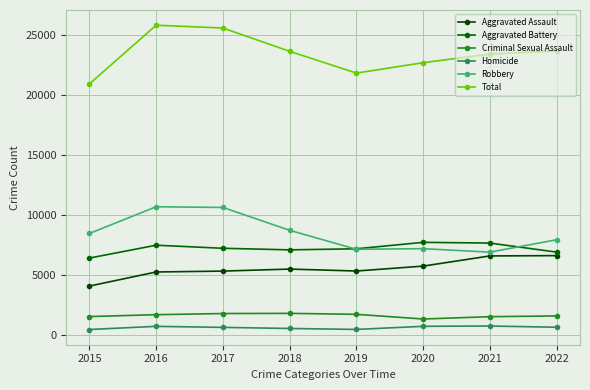

True or false: Homicide has a value of 914 at 2017.

False